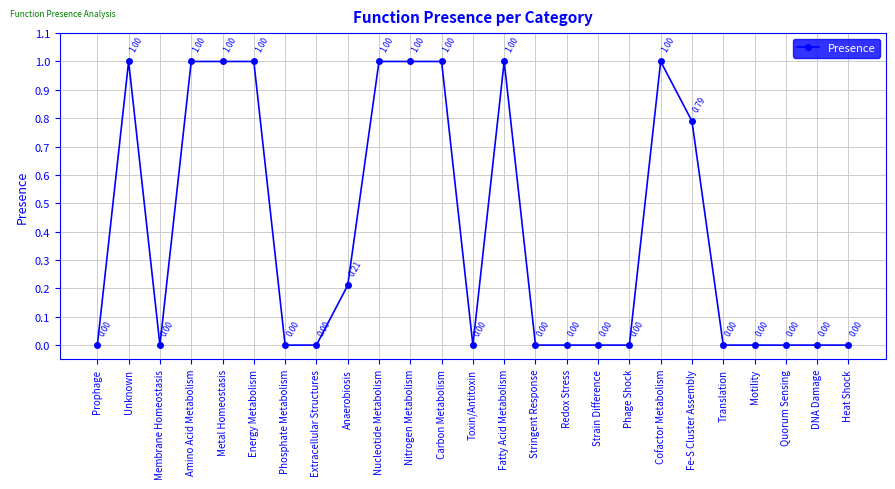

What is the label of the 22nd point from the right?

Amino Acid Metabolism